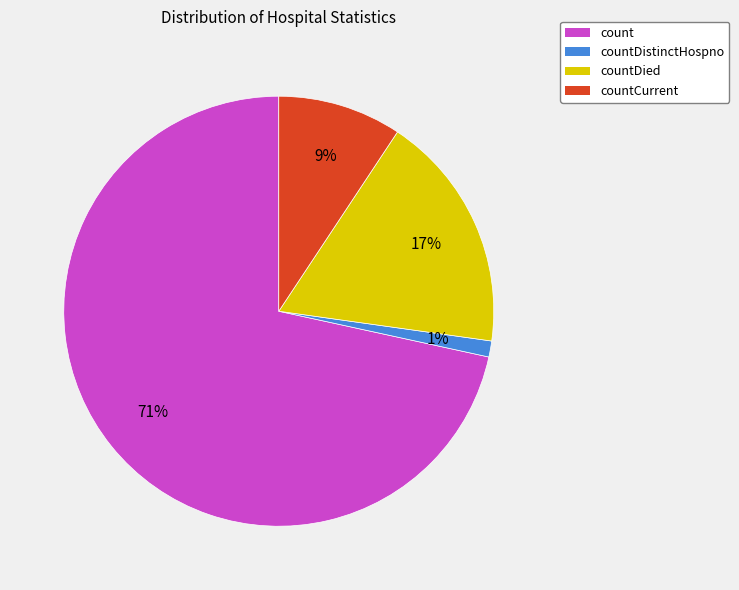

What is the change in value from countDistinctHospno to countDied?

+1028